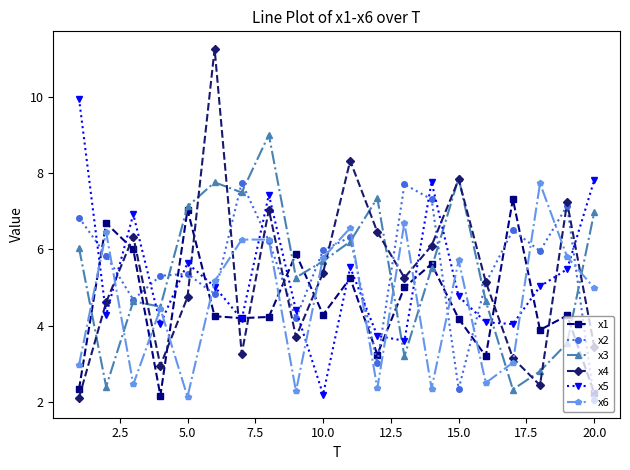

Count the number of data series in this chart.

6